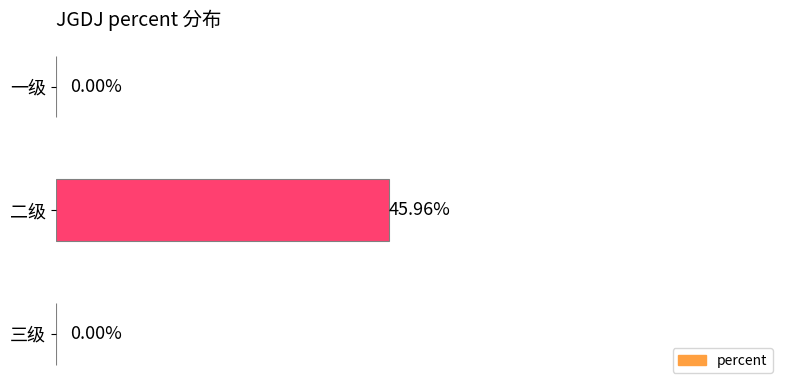

Which has a higher value, 二级 or 一级?

二级